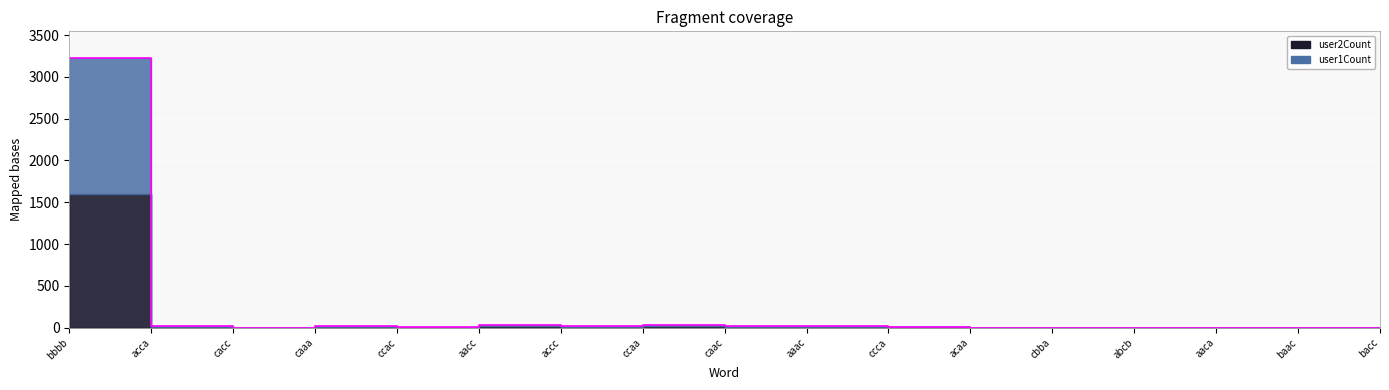

Reading left to right, what are all the values shown in this chart?

3222	23	1	21	4	34	16	36	23	21	12	1	1	1	2	1	1